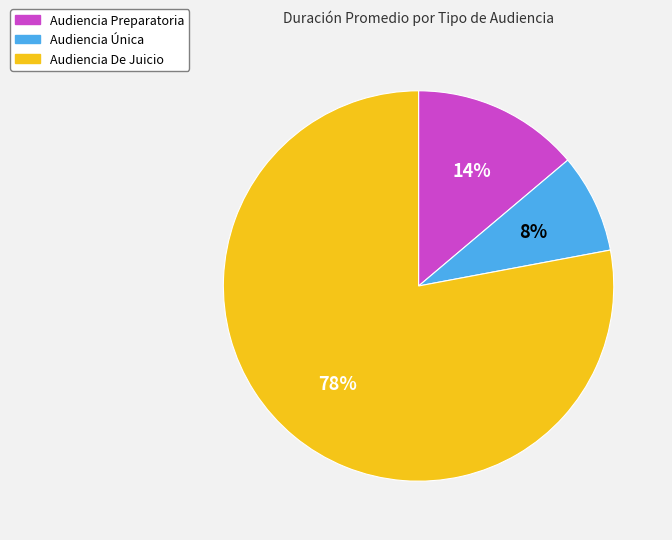

Which has a higher value, Audiencia Única or Audiencia Preparatoria?

Audiencia Preparatoria